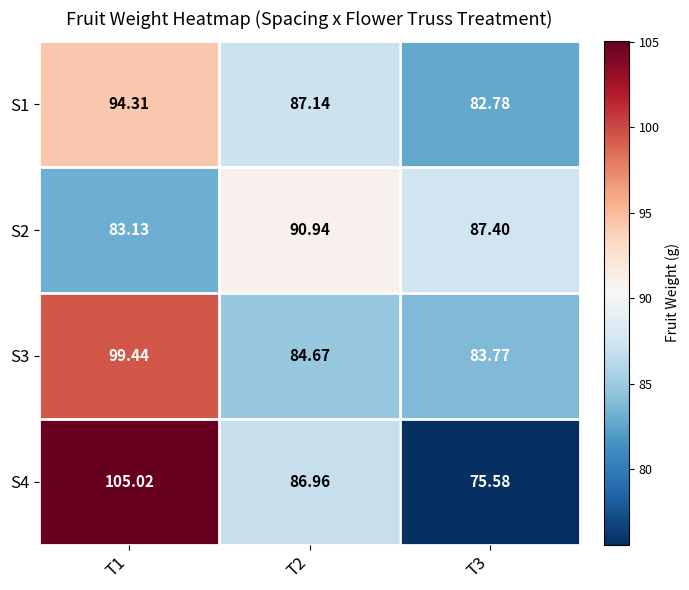

Is the value of S1 at T2 greater than the value of S4 at T1?

No